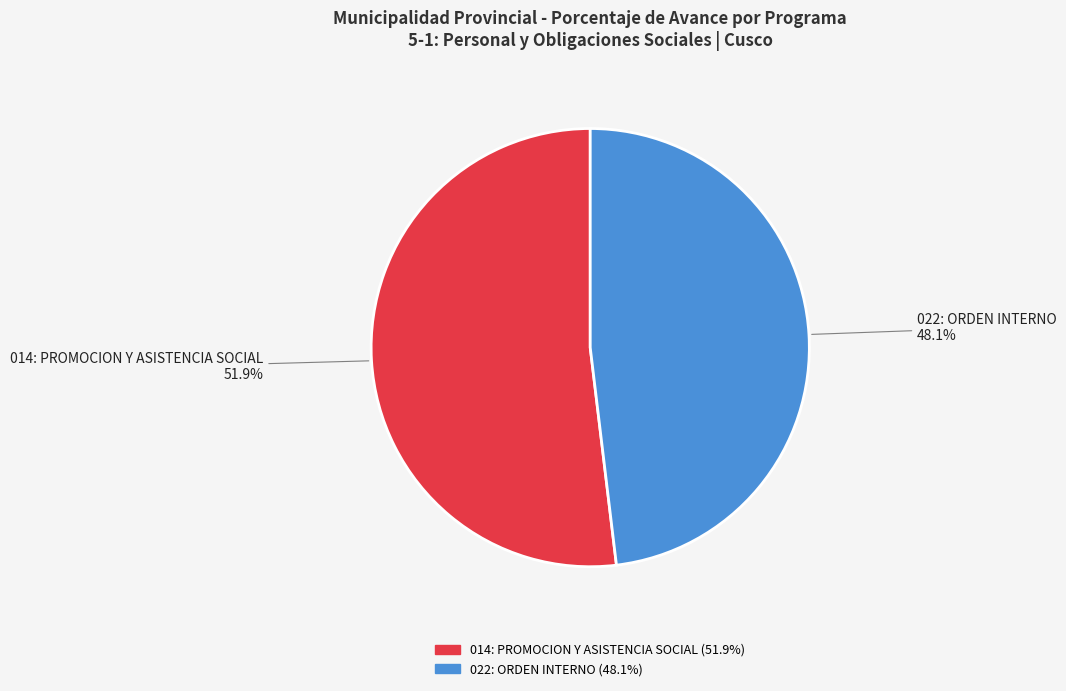

Is there any slice that represents more than half of the pie?

Yes